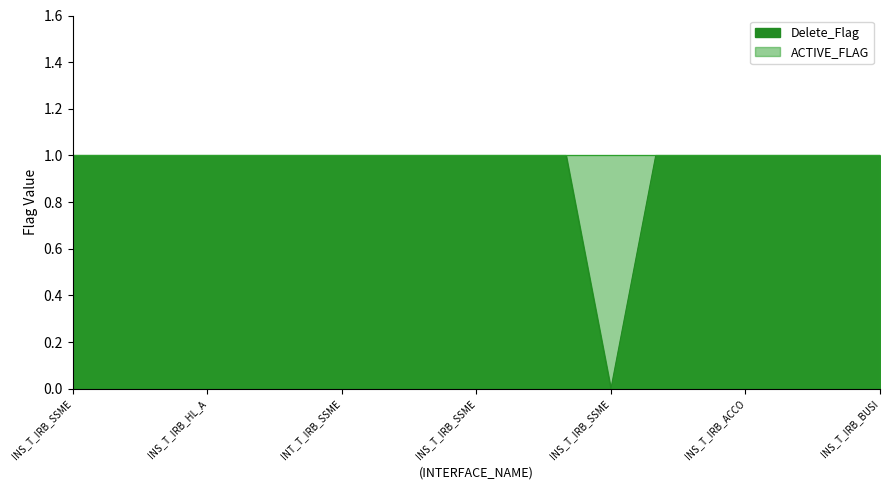

How many positive values are there?

18